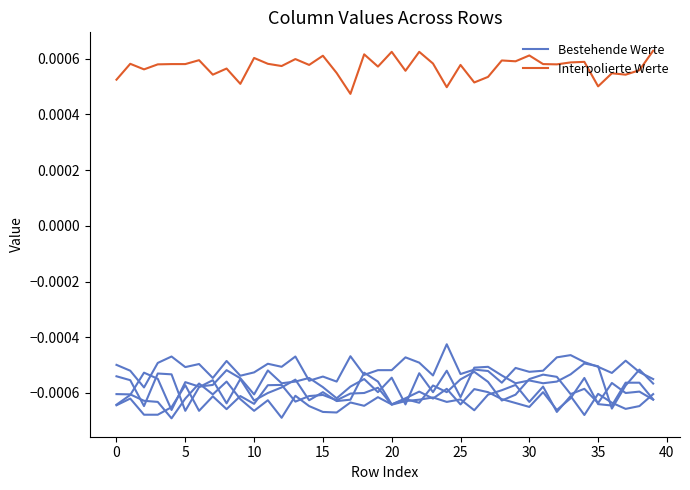

How many Interpolierte Werte values are between 0 and 1?

40